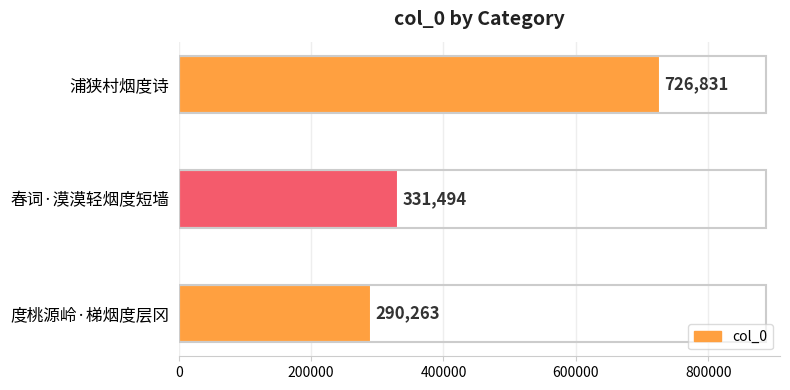

The value at 春词·漠漠轻烟度短墙 is 69023. True or false?

False